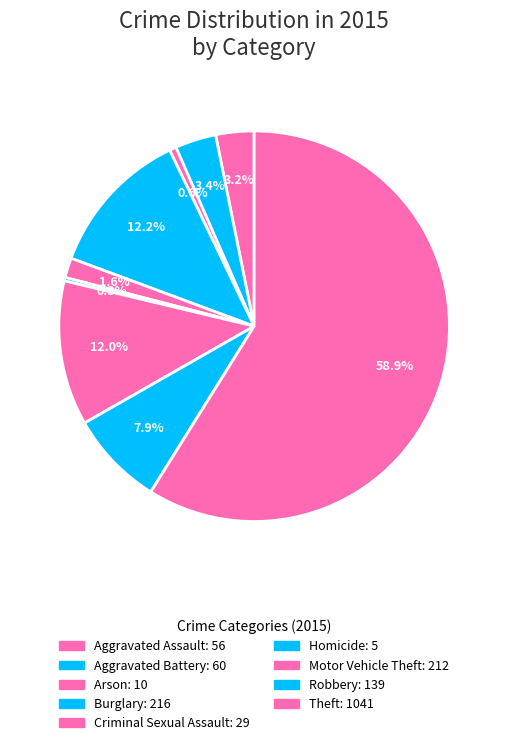

Which slice is the largest?

Theft